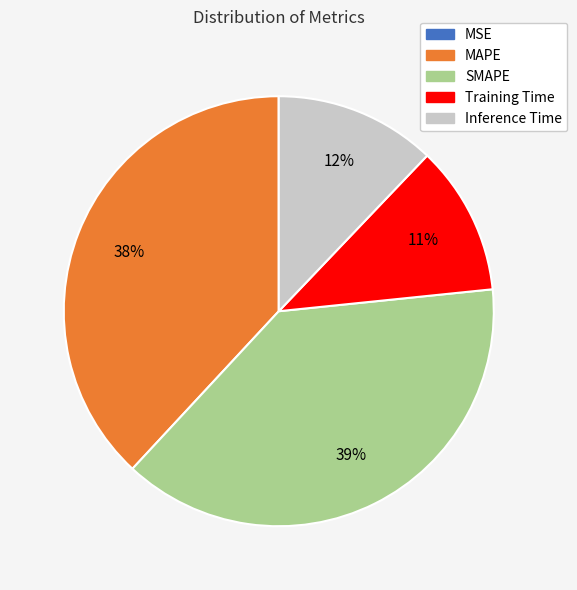

To the nearest percent, what percentage of the pie is MAPE?

38%